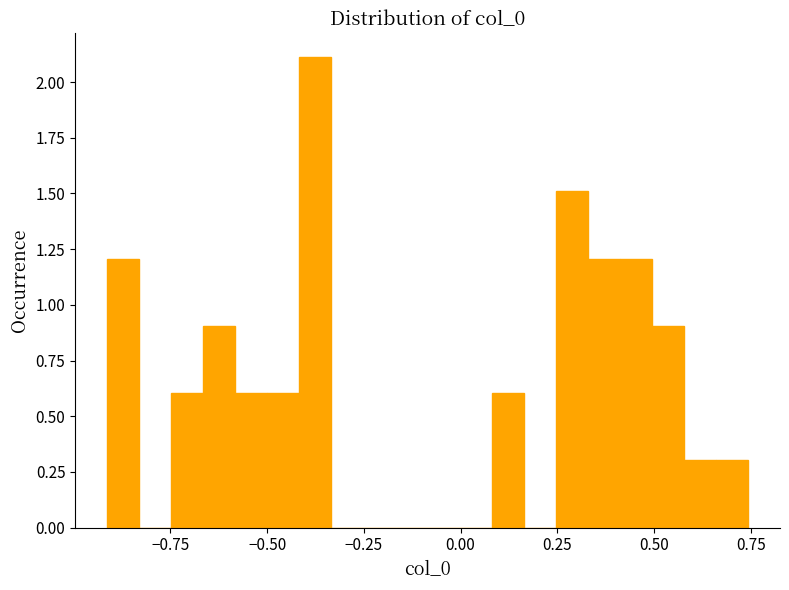

Around what value on the x-axis is the tallest bar? Give the approximate position of its centre, as read against the axis.

-0.40